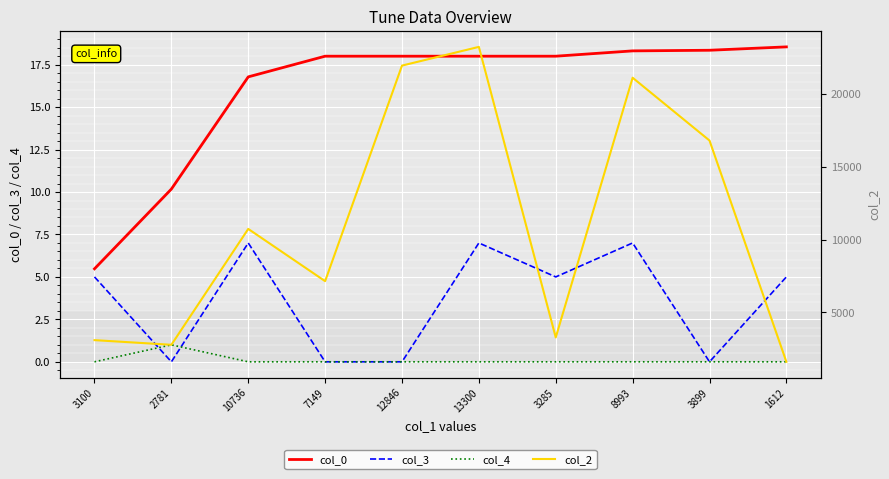

What is the label of the 3rd point from the left?

10736